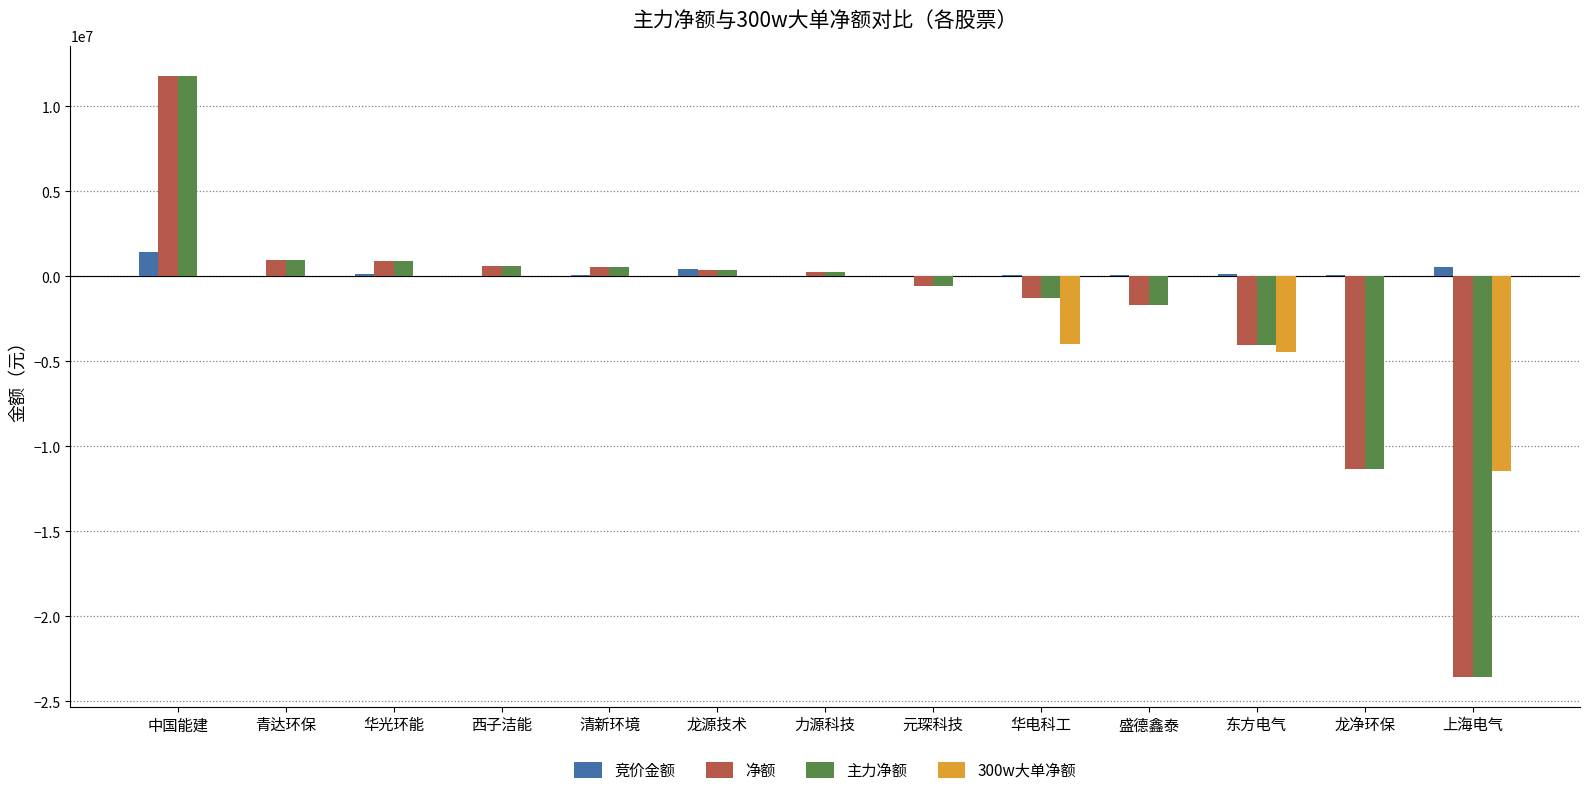

How many distinct data groups are displayed?

4